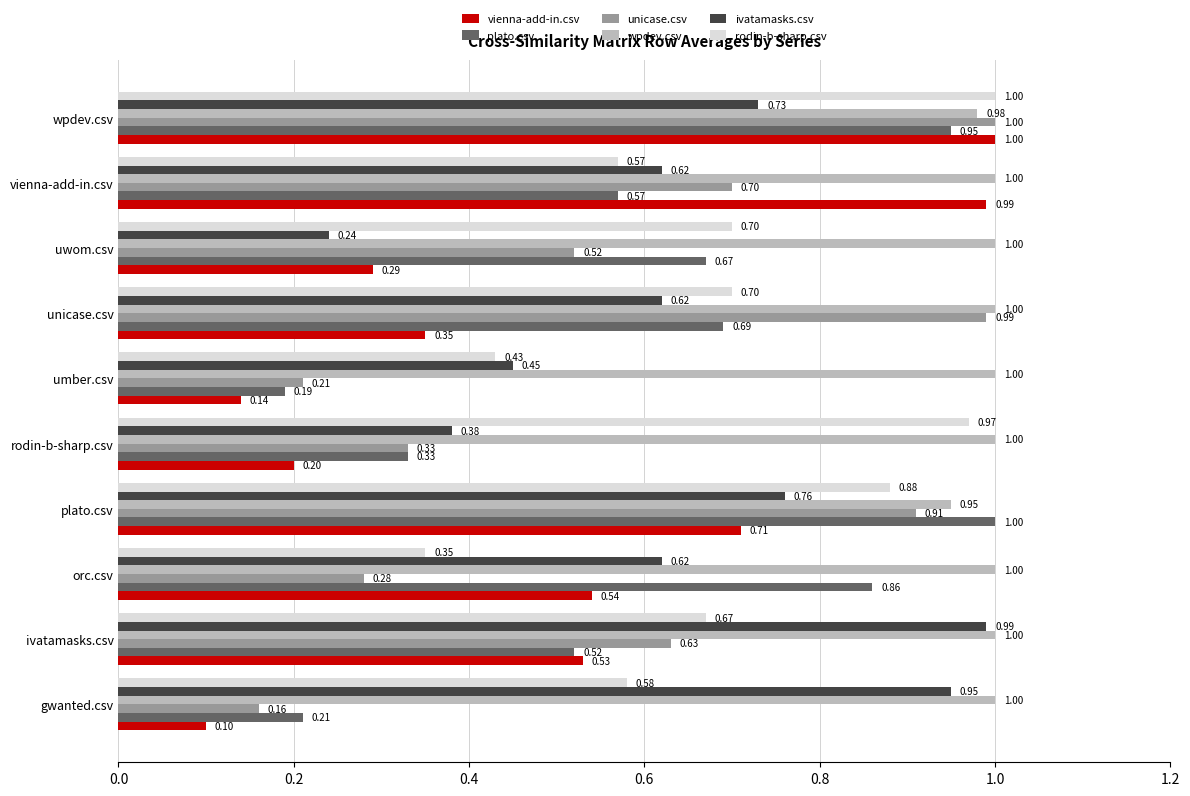

Which category has the highest value in the ivatamasks.csv series?

ivatamasks.csv